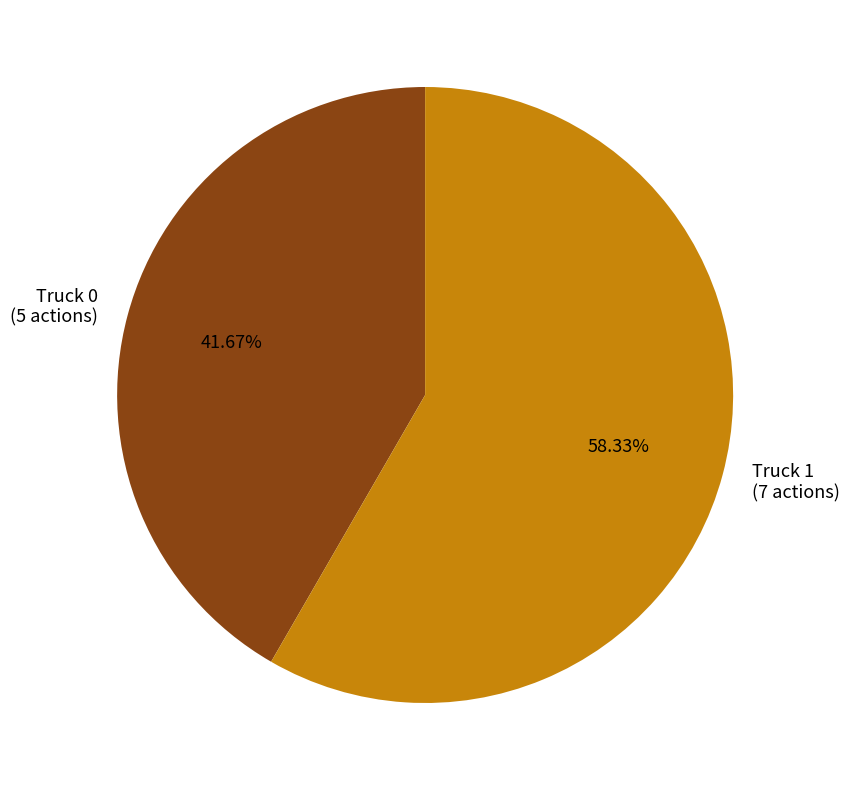

Is there a majority slice in this chart?

Yes